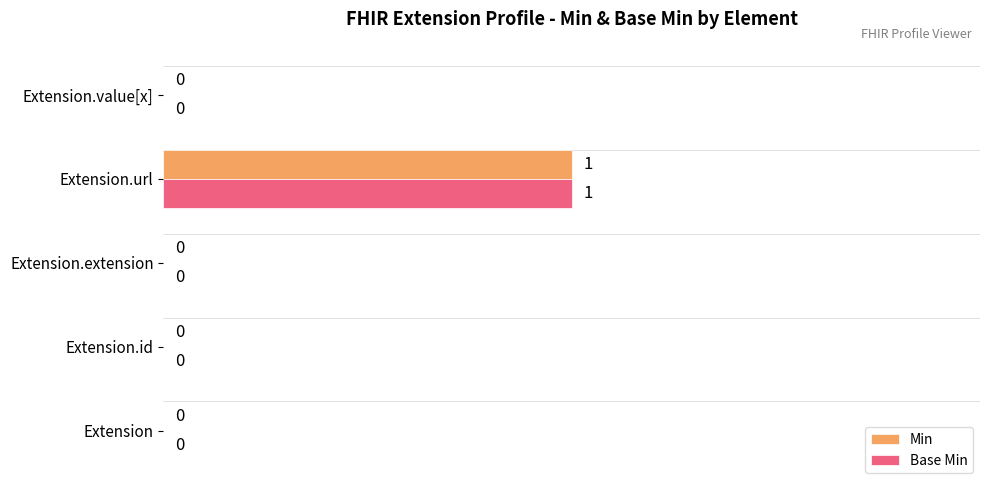

The value of Min at Extension is 0. True or false?

True